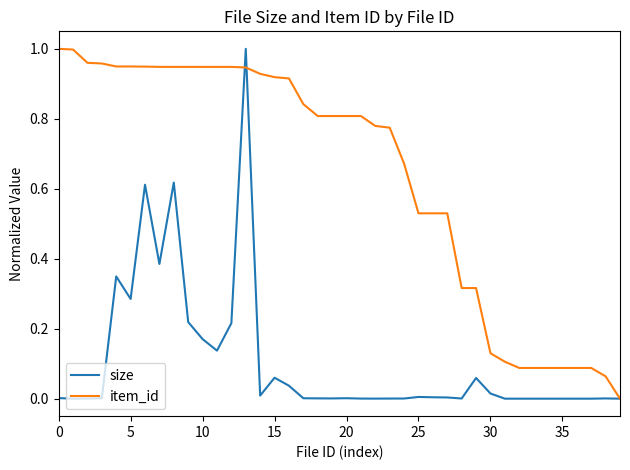

What are all the series names shown in the legend?

size, item_id